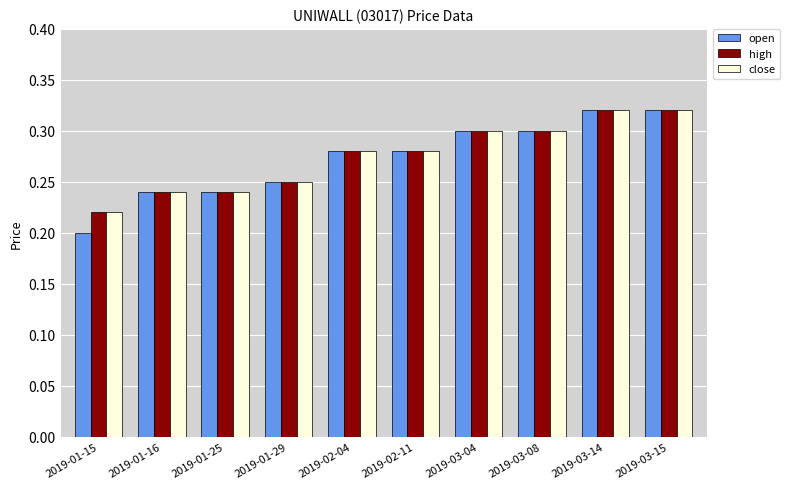

What is the label of the 4th bar from the left?

2019-01-29